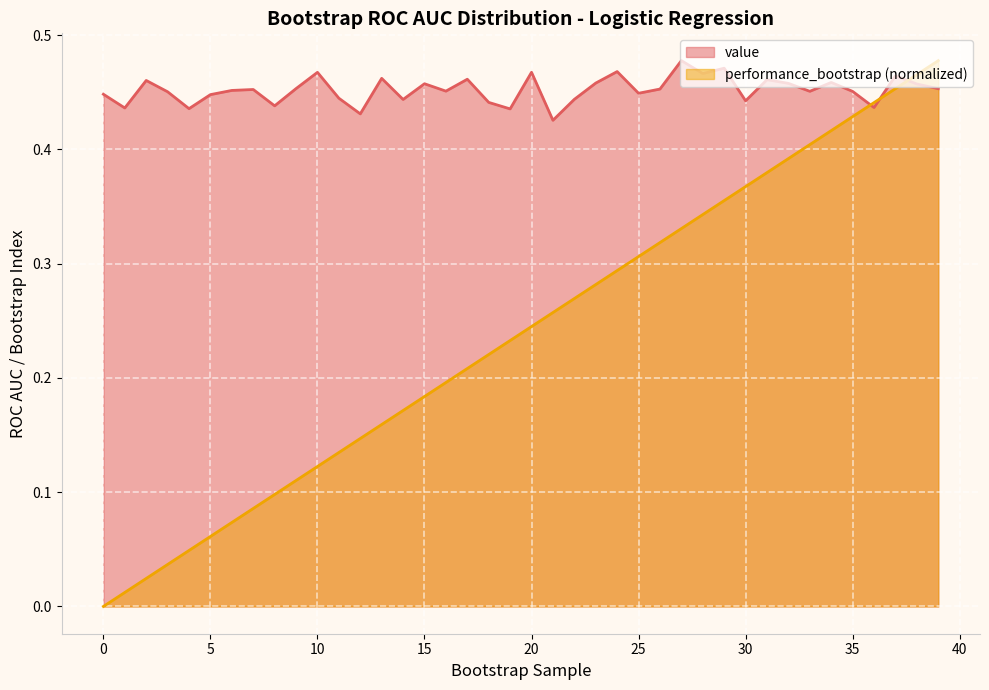

What is the spread (max minus min) of values at 31?

0.1